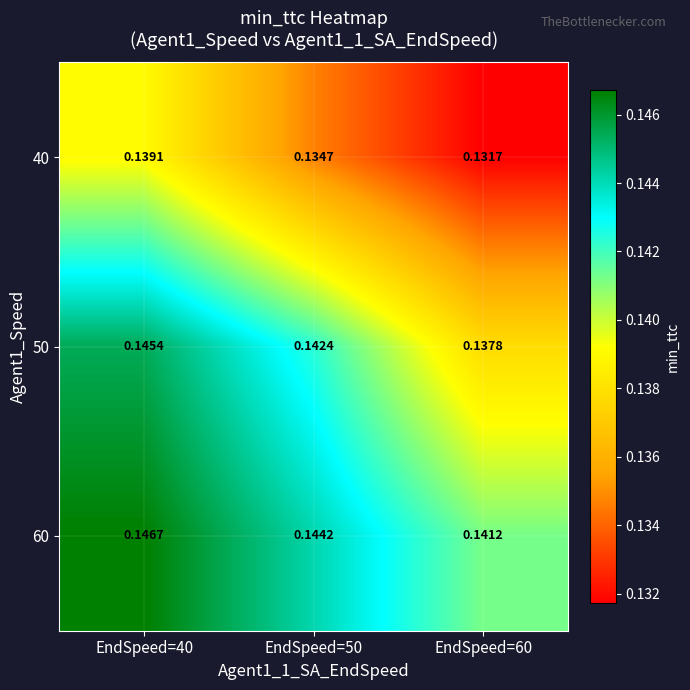

How many categories are shown in the chart?

3